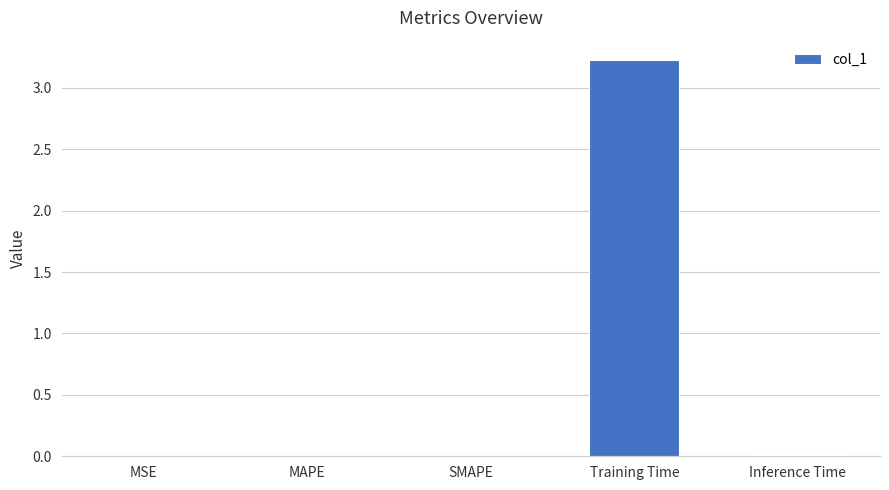

What is the greatest value displayed?

3.2